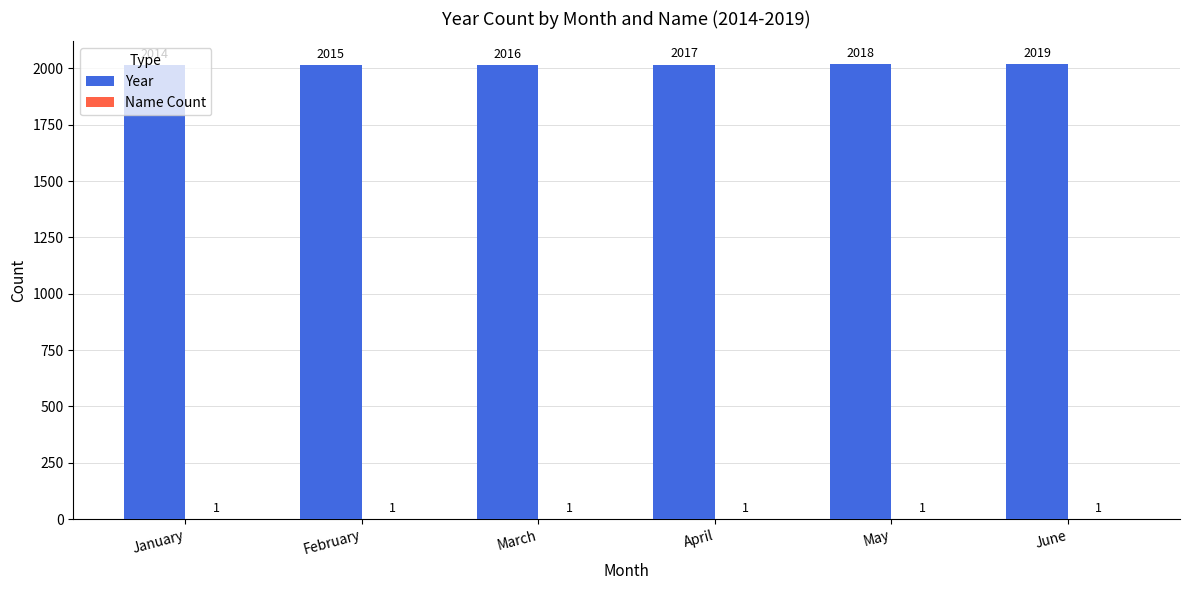

Count the number of data series in this chart.

2